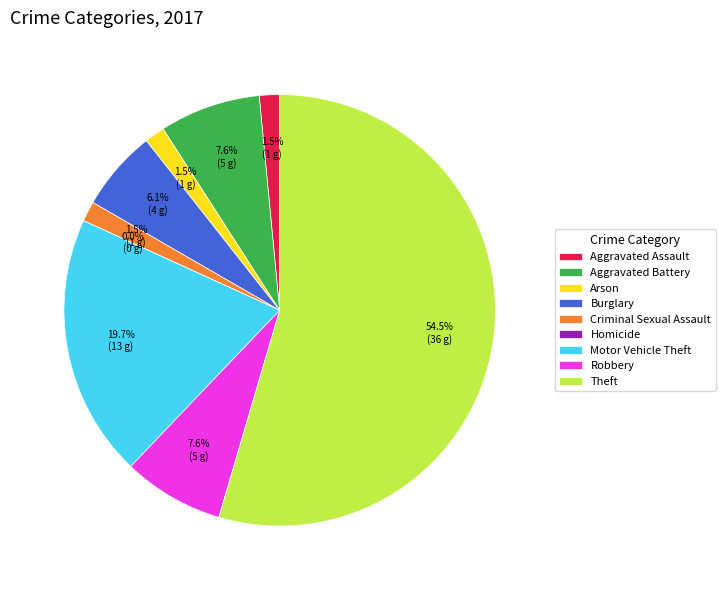

Combined, what portion of the pie is Homicide and Criminal Sexual Assault?

1.5%